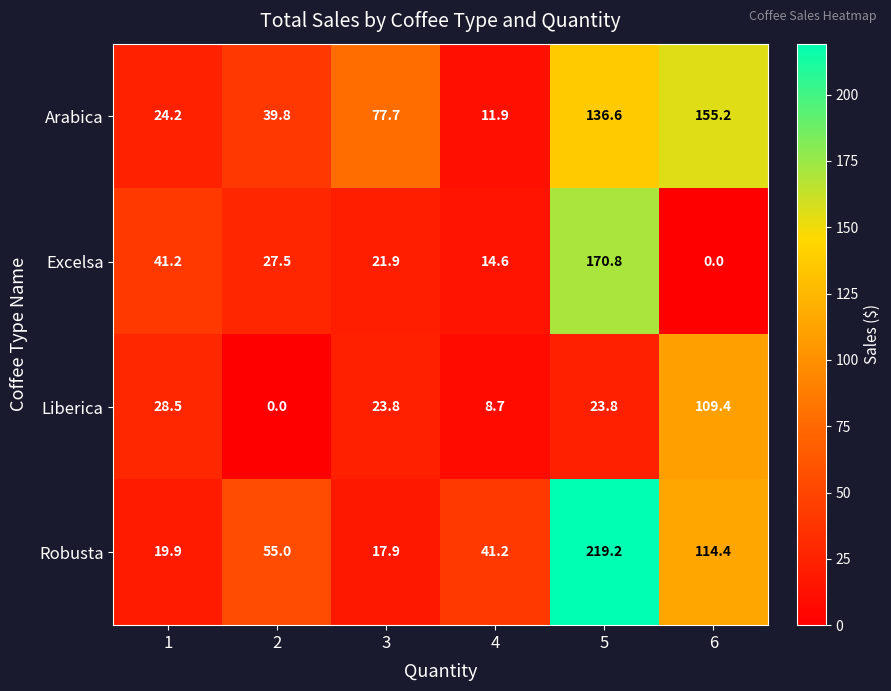

Which series has the widest spread of values?

Robusta